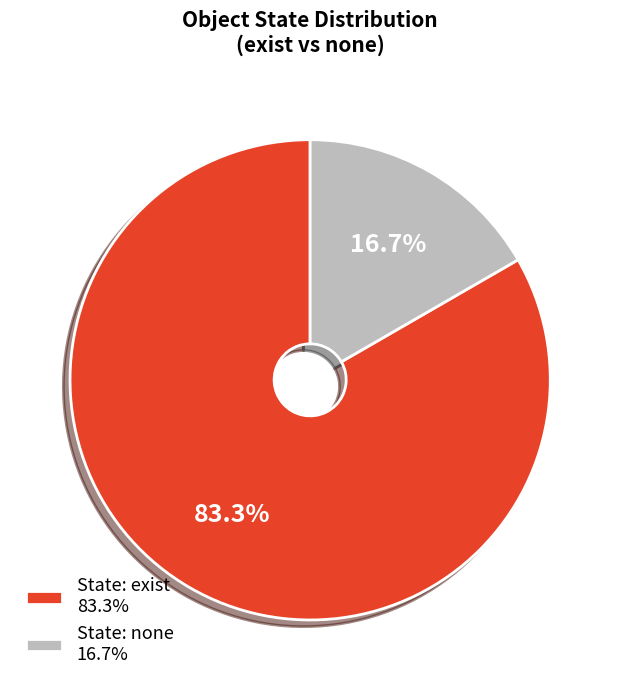

What percentage do State: none 16.7% and State: exist 83.3% together represent?

100.0%